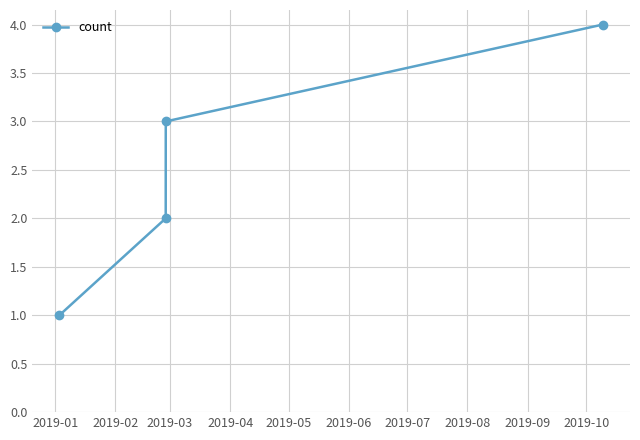

True or false: there are more than 2 points higher than both neighbors.

False